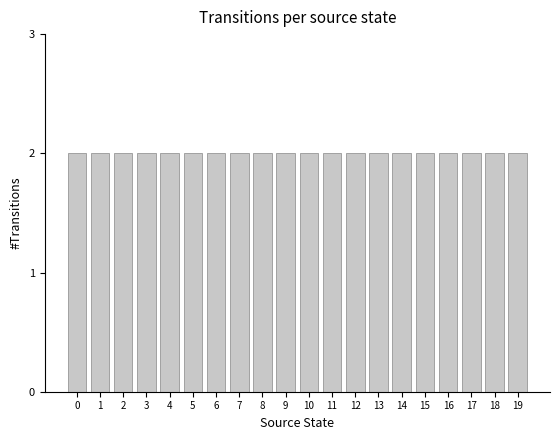

Which has a higher value, 18 or 17?

18